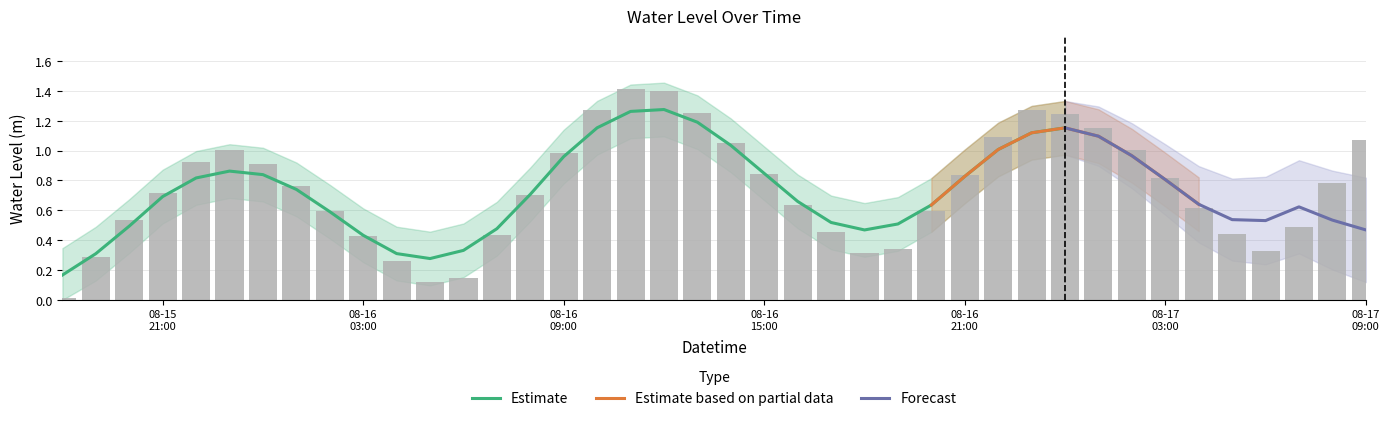

Is it true that the value at 2023-08-17 04:00:00 is 0.8?

False